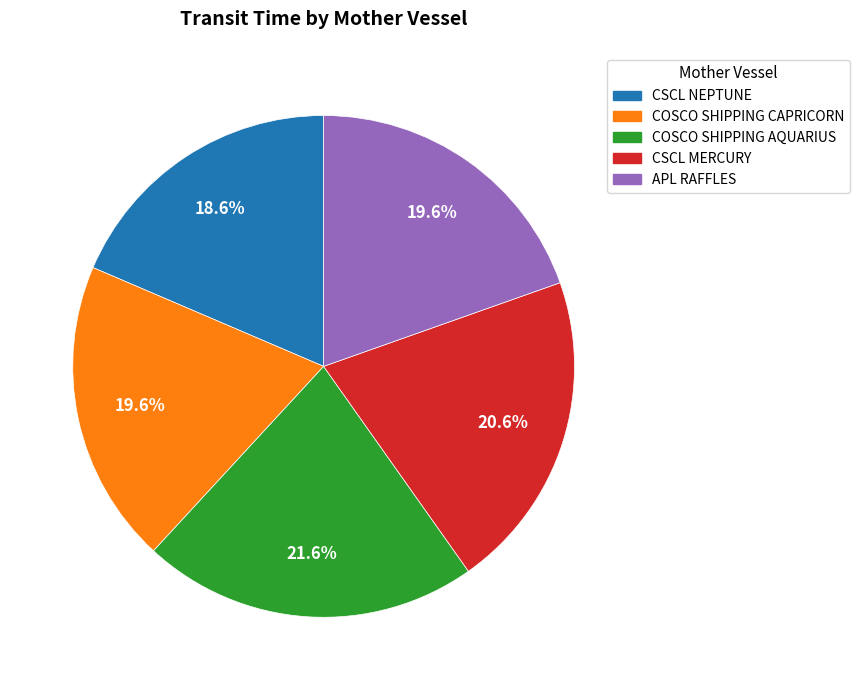

Count the number of slices in the pie.

5